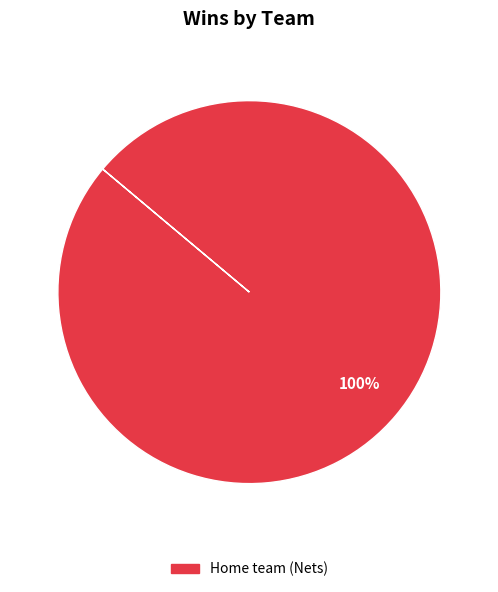

Is there a majority slice in this chart?

Yes